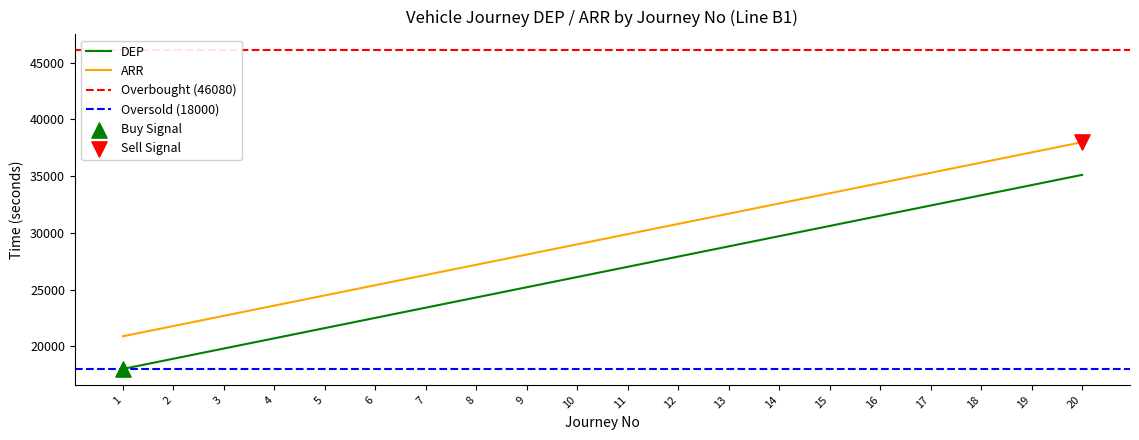

True or false: ARR and DEP intersect in this chart.

False